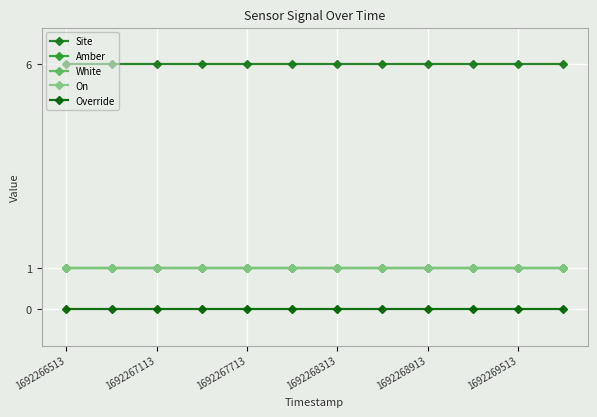

Is this an area chart (filled region under the line)?

No